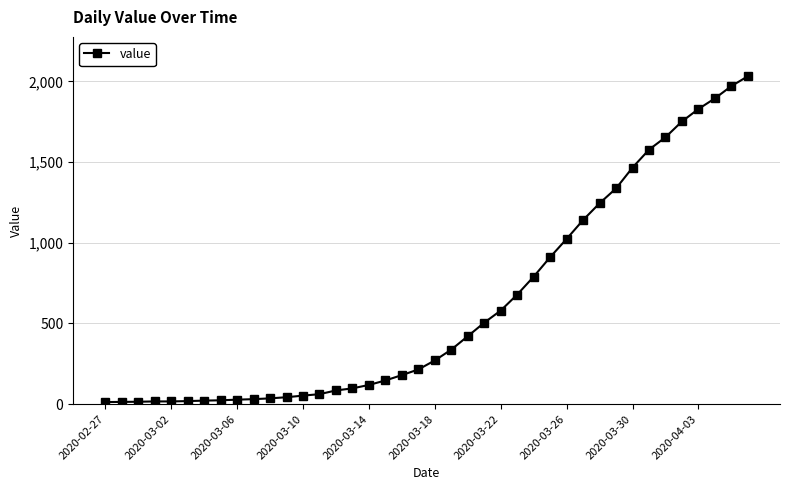

What is the difference between the second highest and second lowest values?

1957